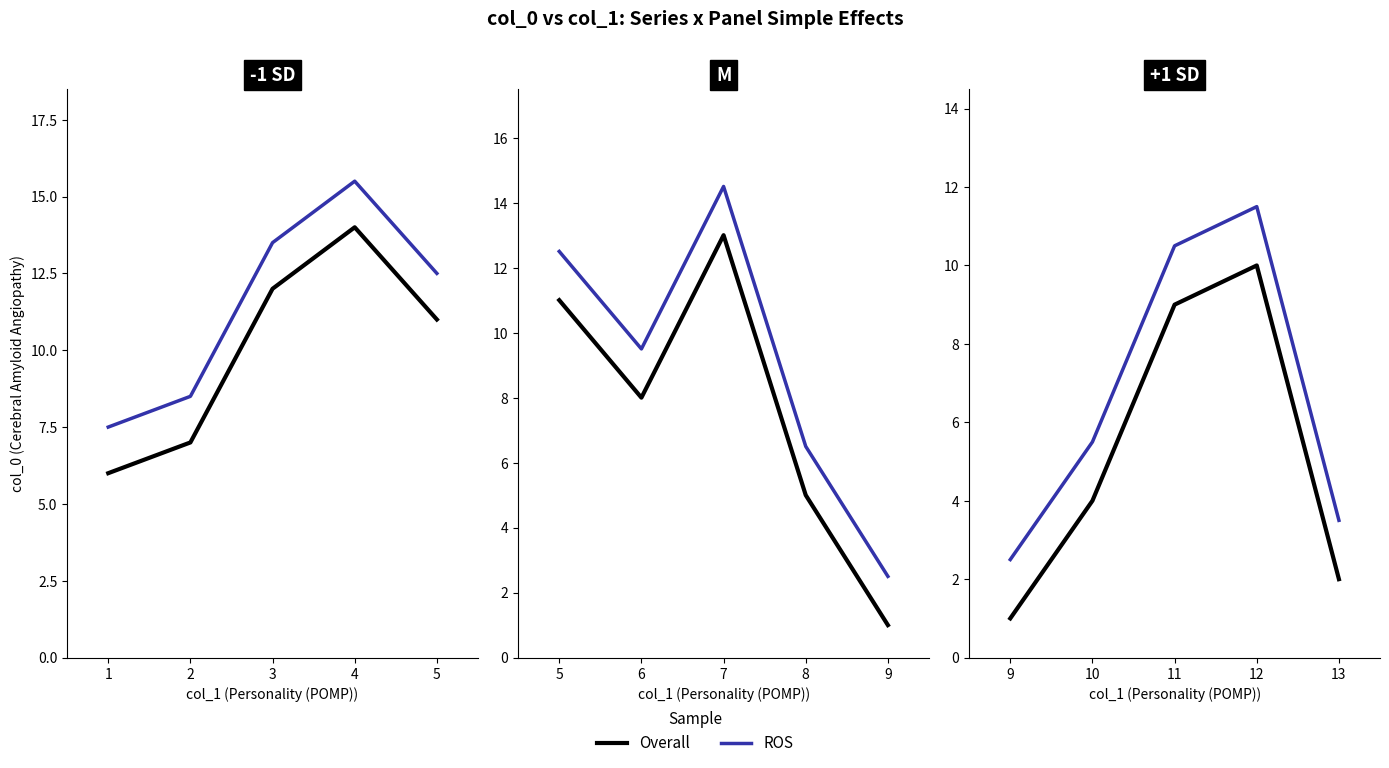

Rank the categories by ROS value from lowest to highest.

9, 13, 10, 11, 12